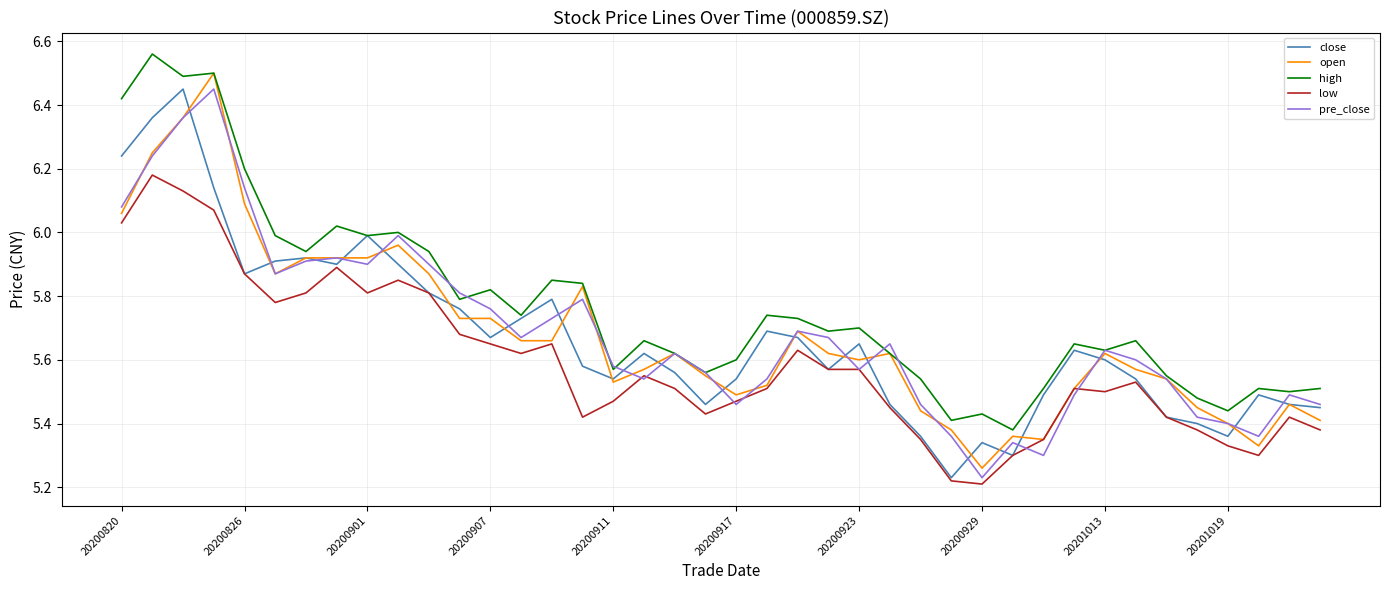

True or false: high and low cross at least once.

False